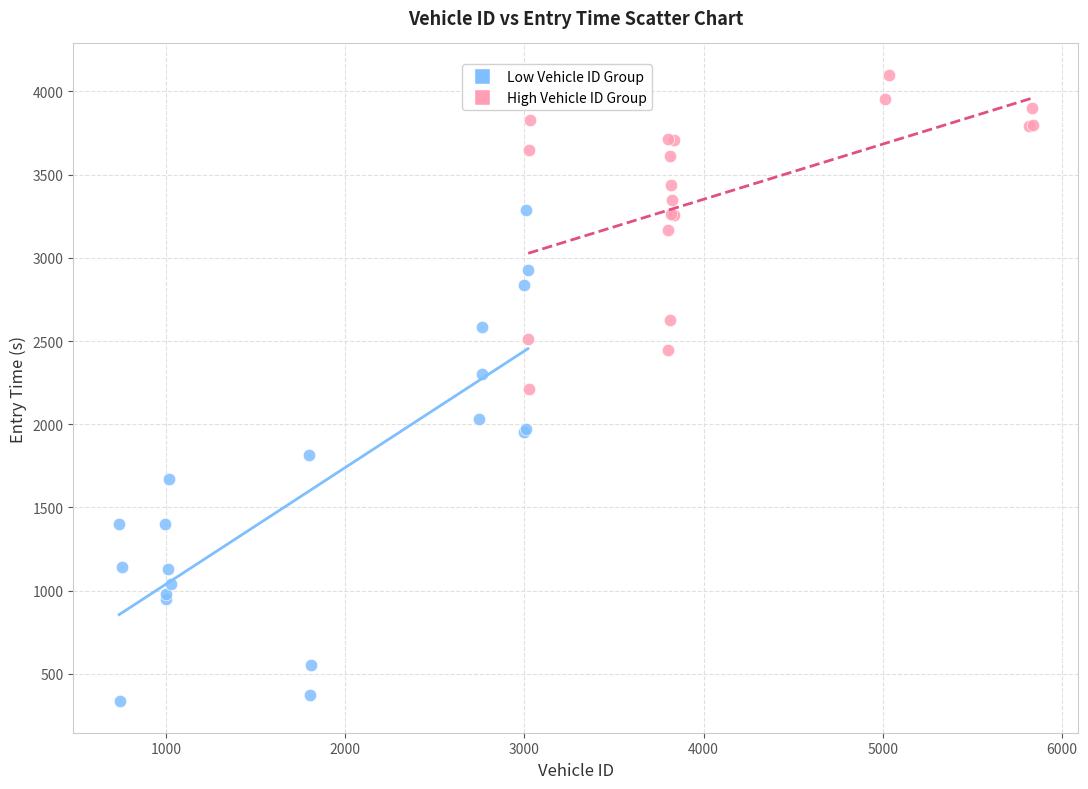

Which series reaches the minimum Y coordinate?

Low Vehicle ID Group